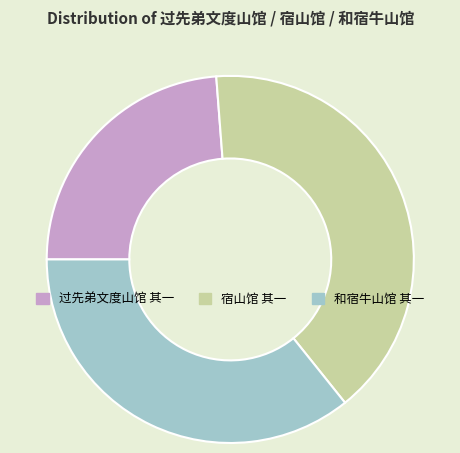

Is the sum of 过先弟文度山馆 其一 and 宿山馆 其一 greater than half?

Yes